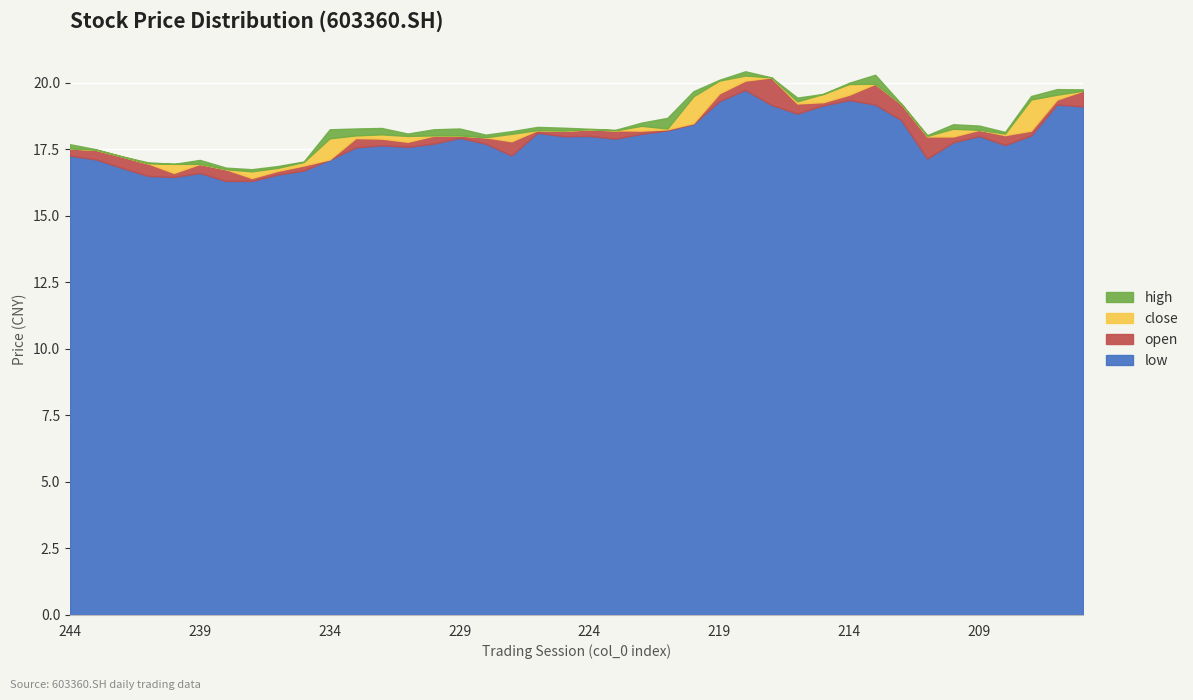

Which series has the largest range (max minus min)?

close